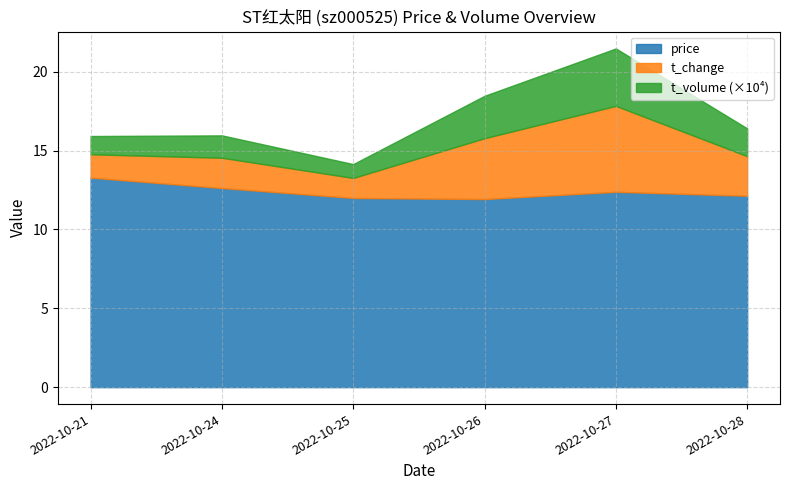

What is the total value across all series at 2022-10-27?

21.5